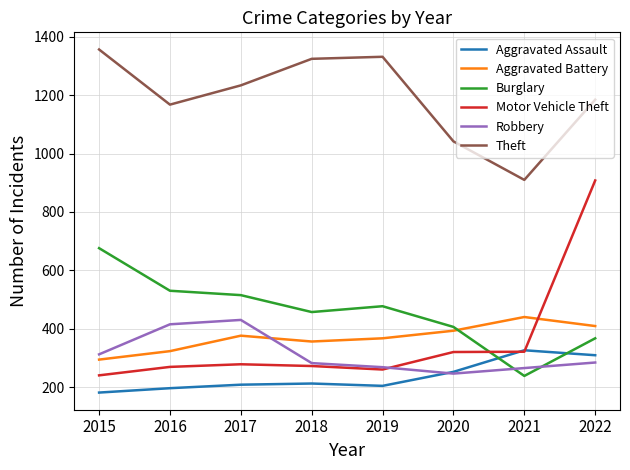

After their last crossing, which series has the higher values: Robbery or Motor Vehicle Theft?

Motor Vehicle Theft